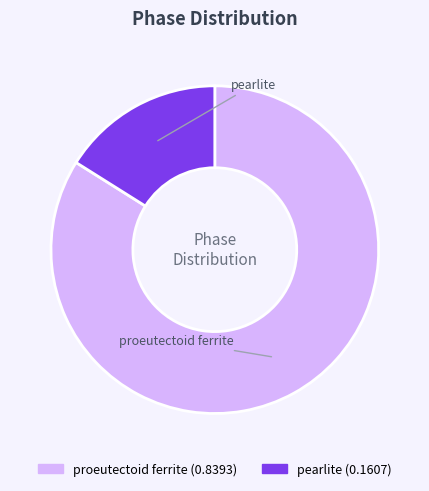

The pearlite slice represents 16% of the pie. True or false?

True